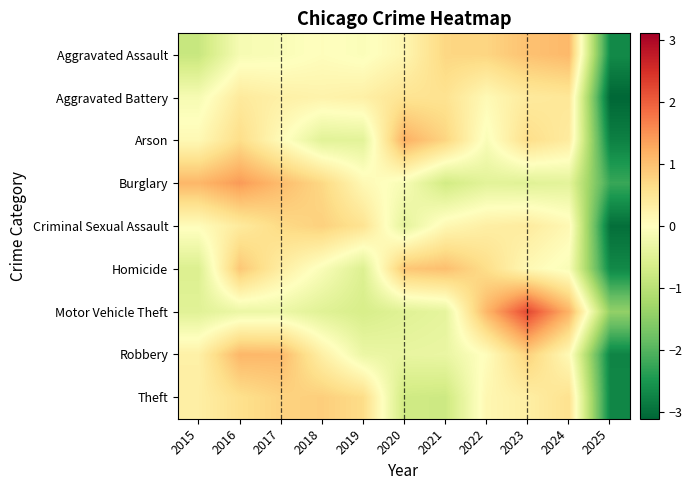

Between 2015 and 2016, which series saw the biggest shift?

Homicide